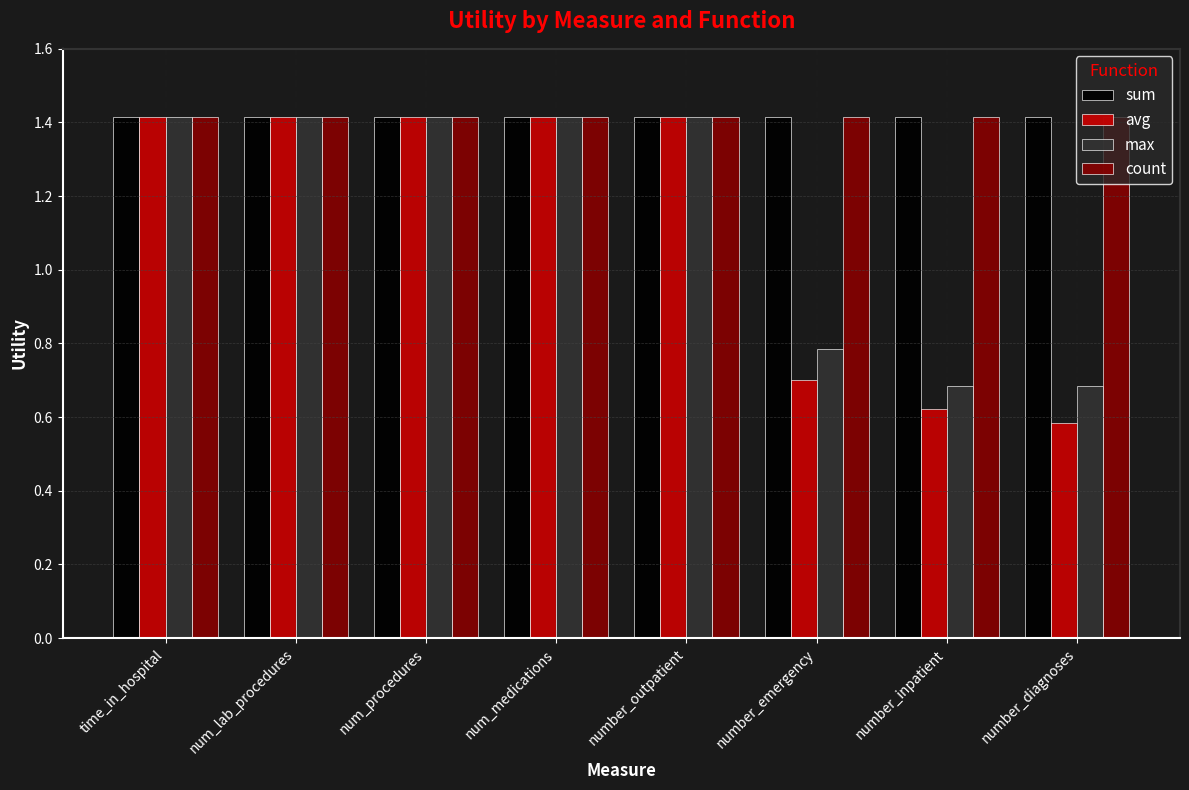

How many data points in avg are above 1?

5